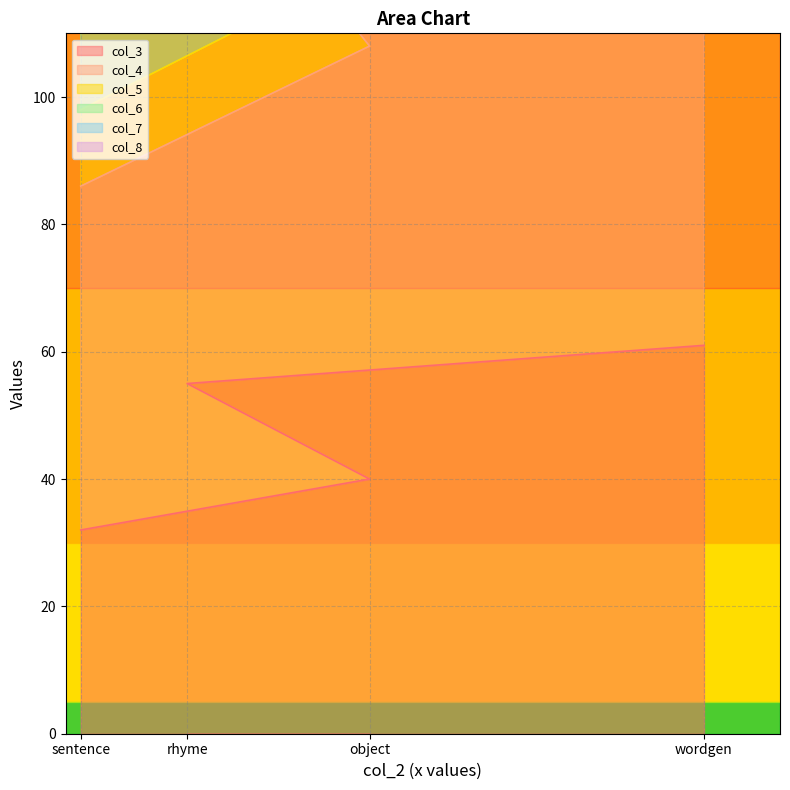

What is the value of the col_3 point at the 1st from the left?

32